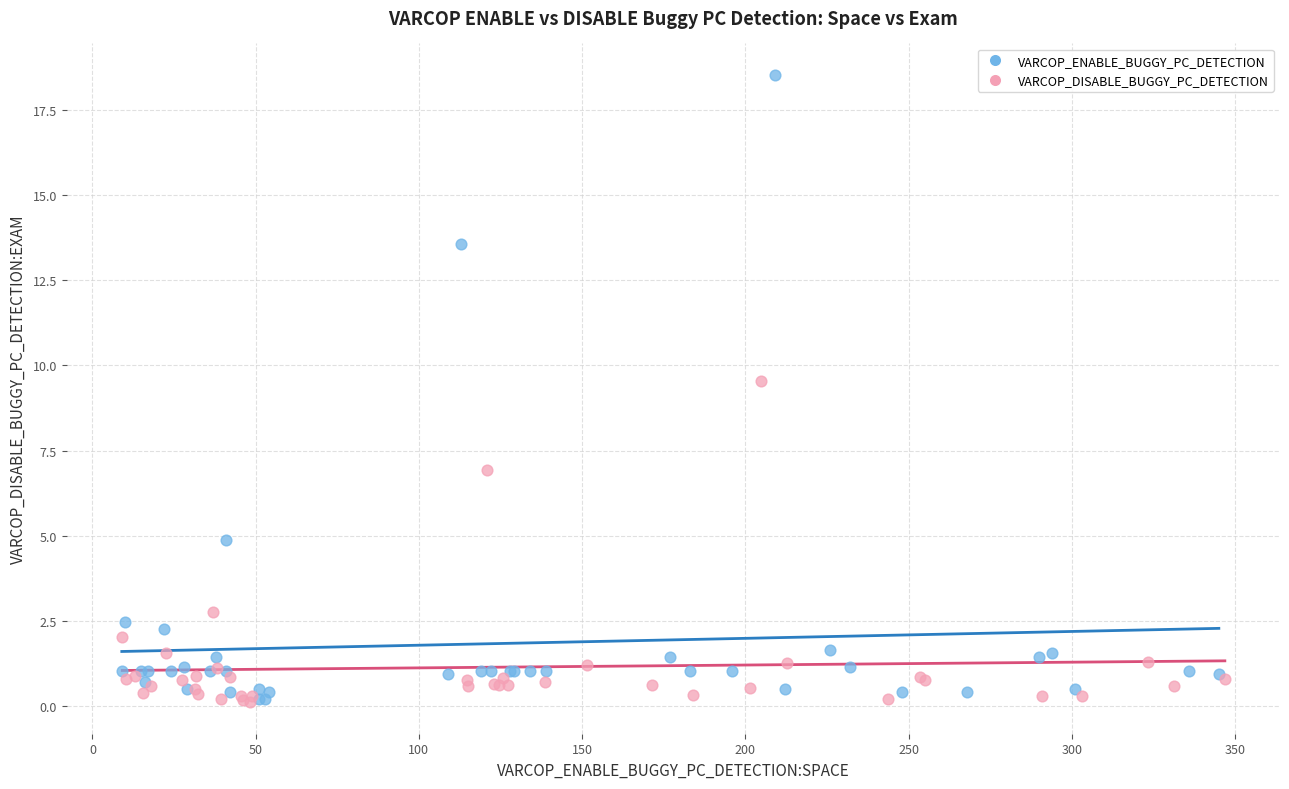

Which series reaches the maximum Y coordinate?

VARCOP_ENABLE_BUGGY_PC_DETECTION